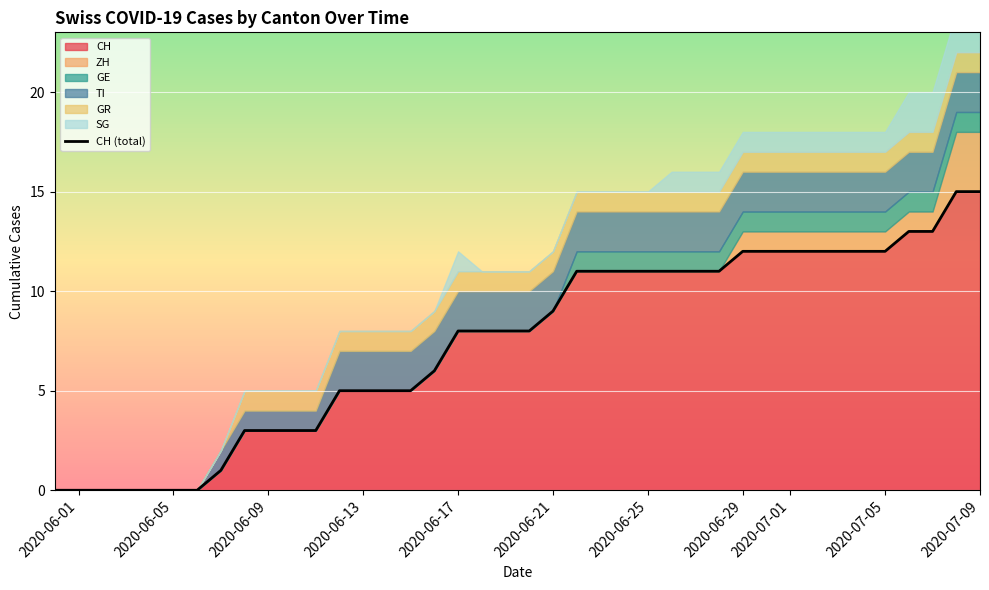

What is the highest value of the CH series?

15